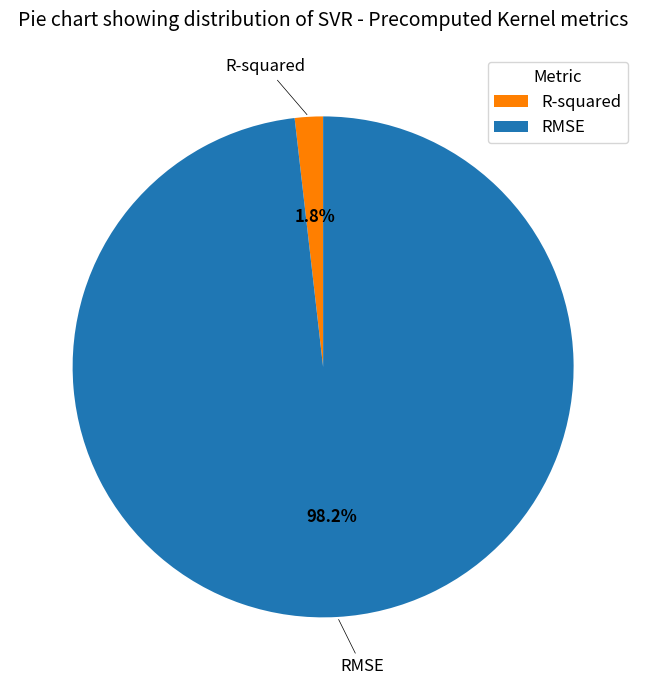

To the nearest percent, what portion does R-squared represent?

2%